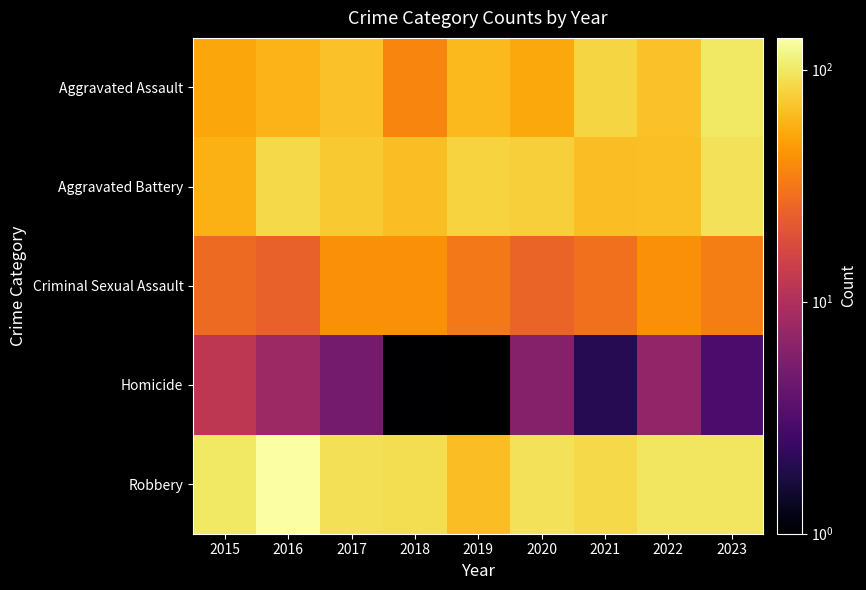

What is the maximum value shown in the chart?

137